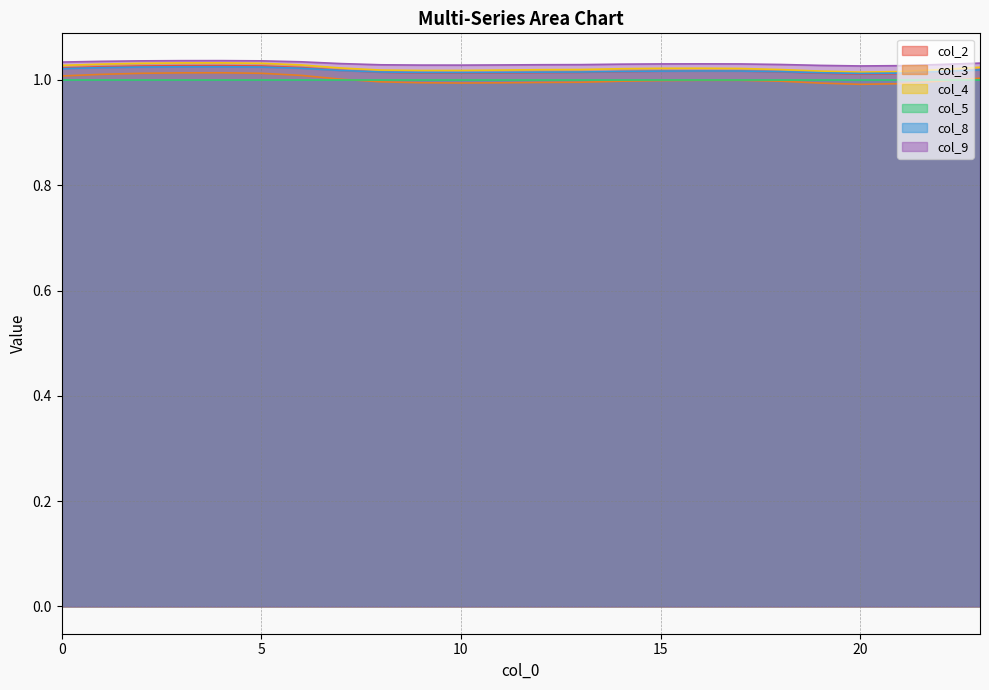

True or false: col_3 and col_4 intersect in this chart.

False